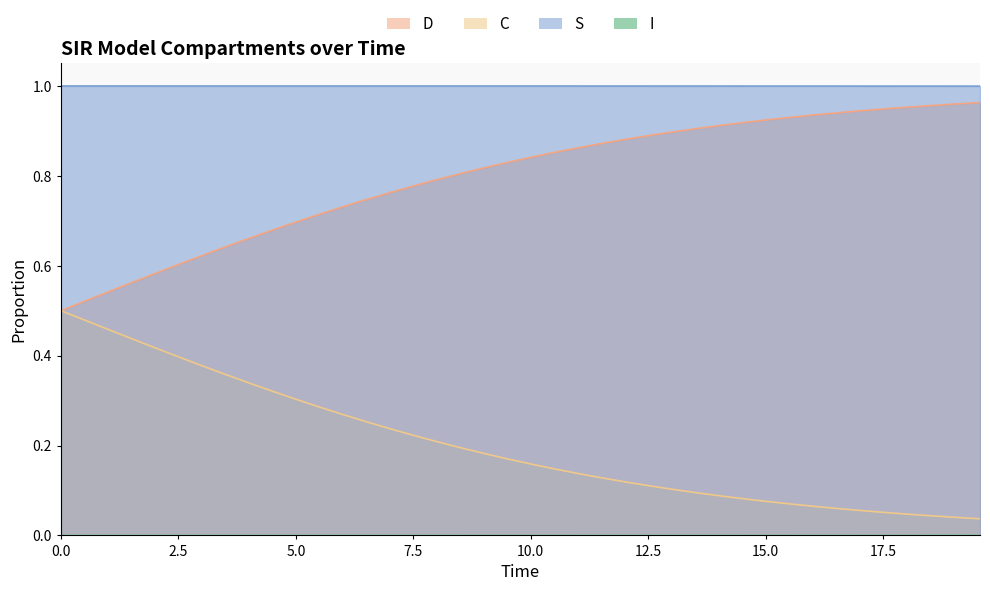

How many lines are shown in the chart?

4